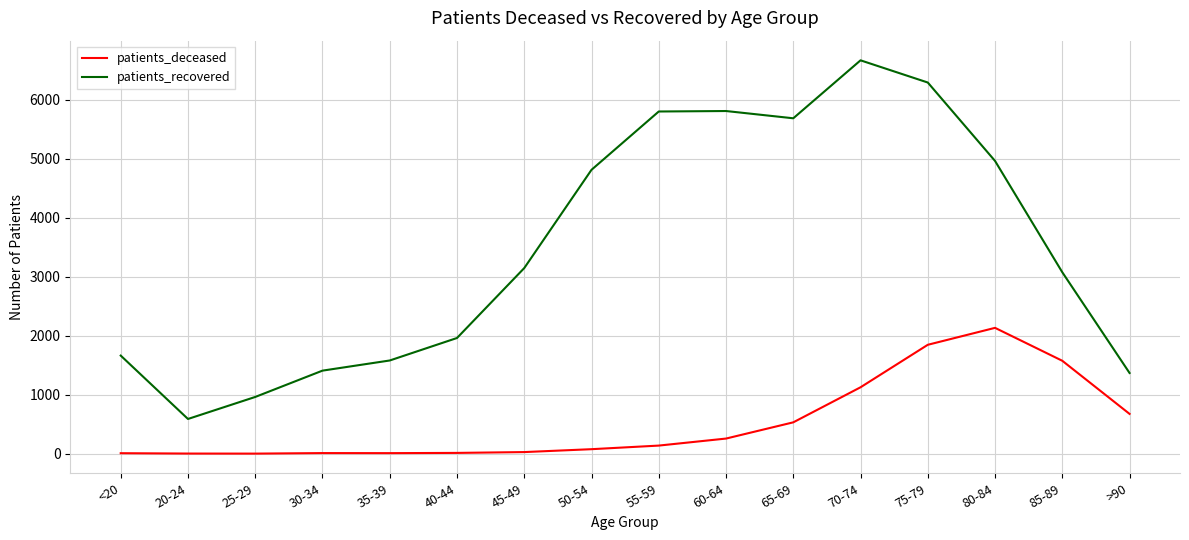

True or false: patients_recovered and patients_deceased cross at least once.

False